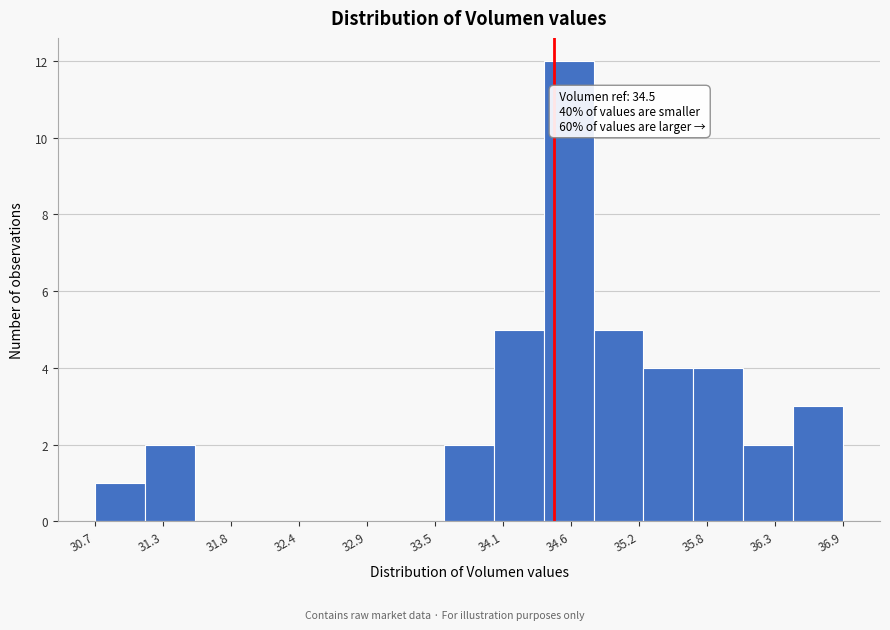

Which range on the x-axis has the tallest bar?

34.4 to 34.8